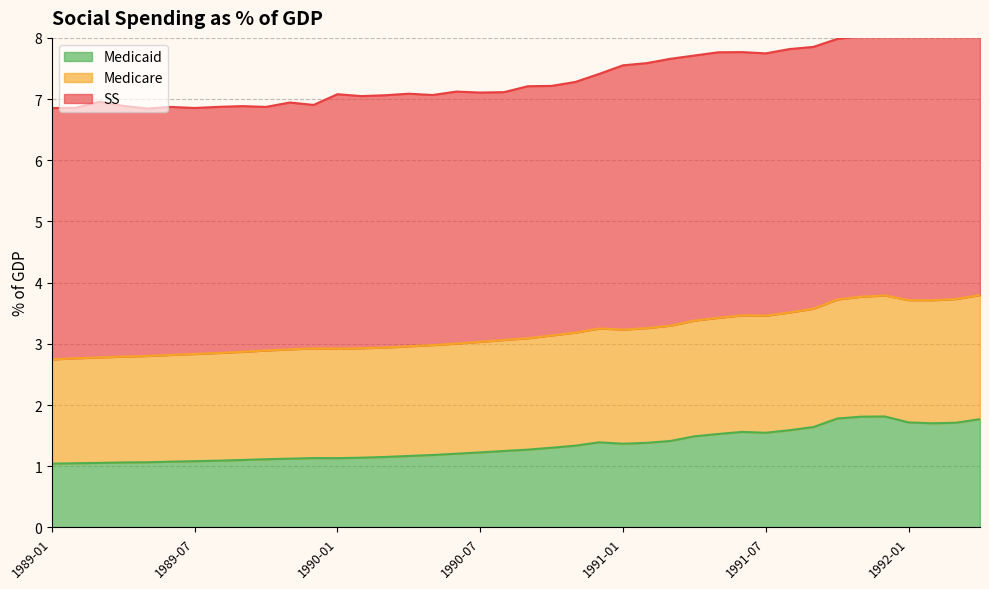

At which label does Medicaid reach its minimum?

1989-01